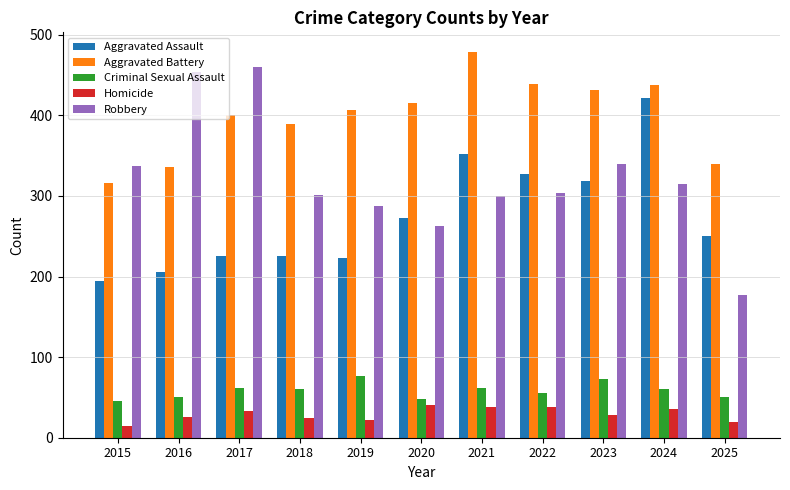

Which series has the widest spread of values?

Robbery